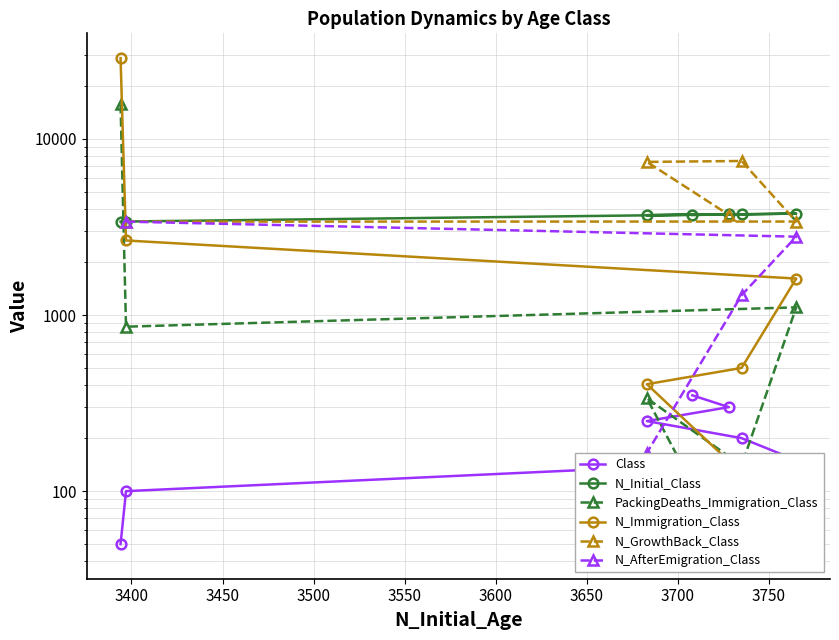

Count the number of data series in this chart.

6